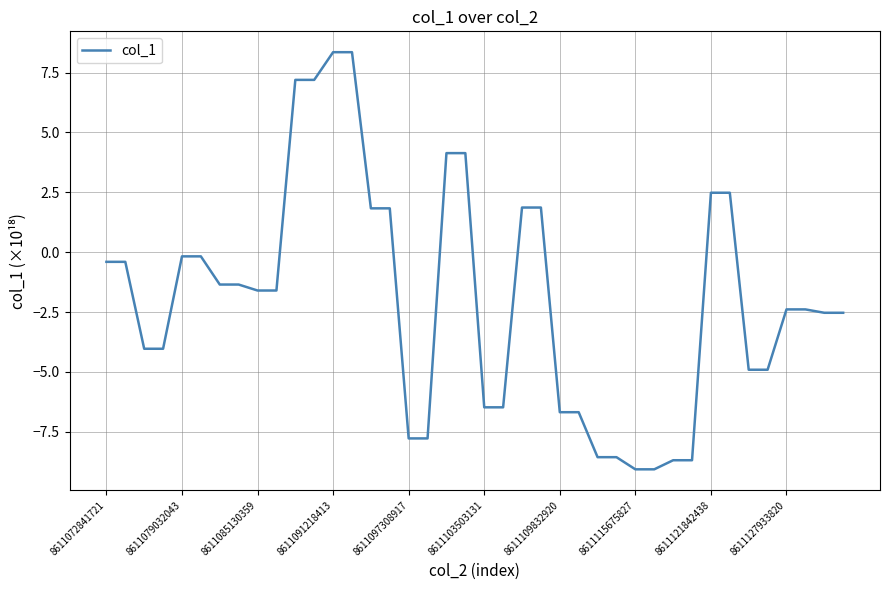

What is the minimum value shown in the chart?

-9.1